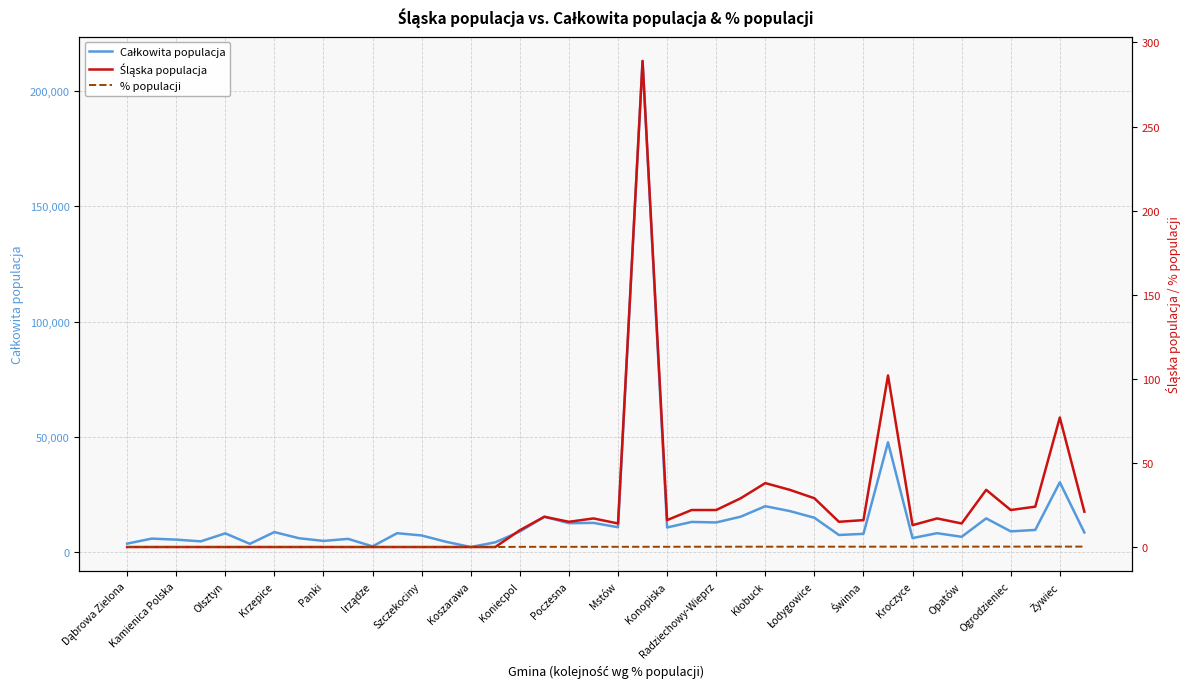

Which series has the widest spread of values?

Całkowita populacja